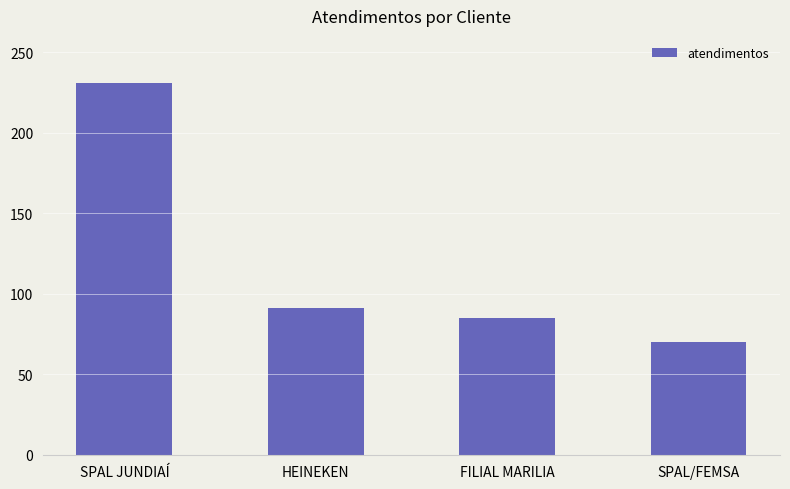

List the labels in order of value, smallest first.

SPAL/FEMSA, FILIAL MARILIA, HEINEKEN, SPAL JUNDIAÍ